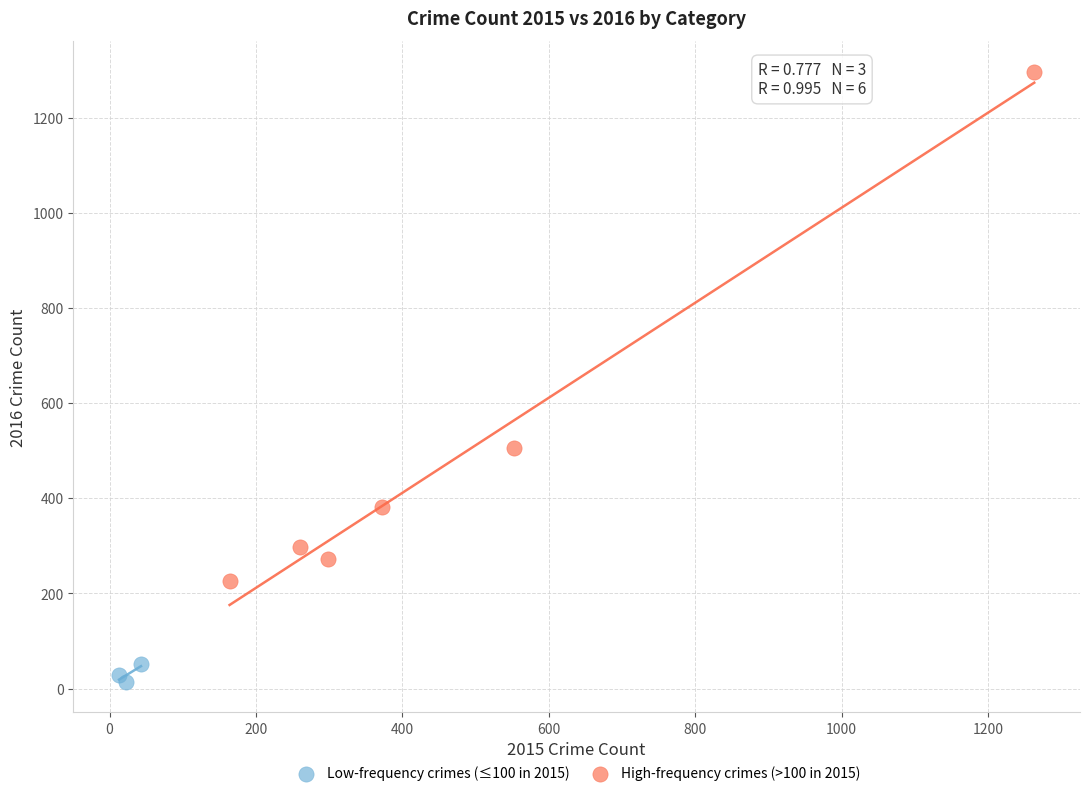

Which series contains the highest Y value?

High-frequency crimes (>100 in 2015)